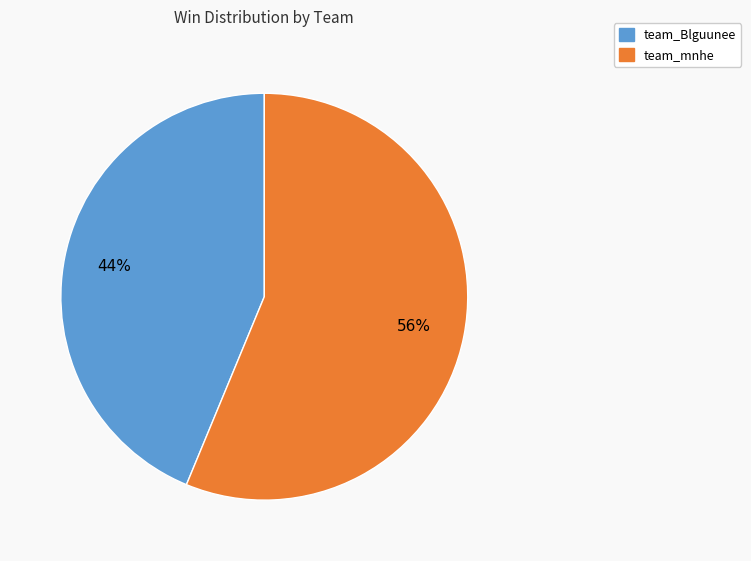

Combined, do team_mnhe and team_Blguunee account for over 50%?

Yes